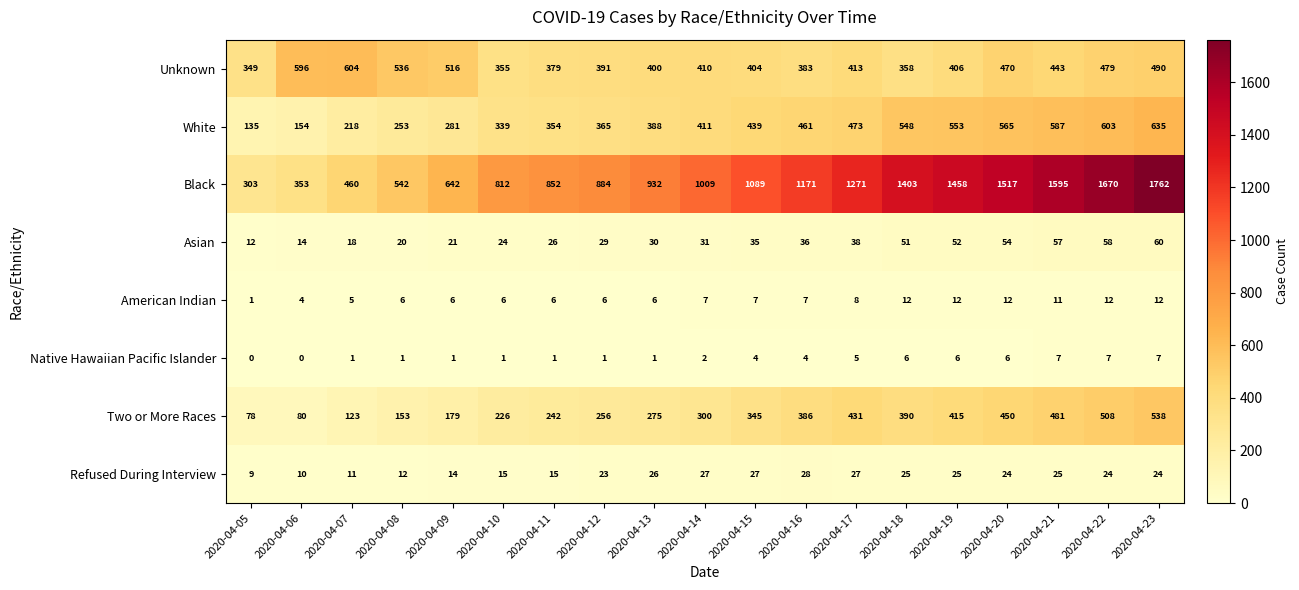

What is the difference between the maximum and minimum values in the White series?

500